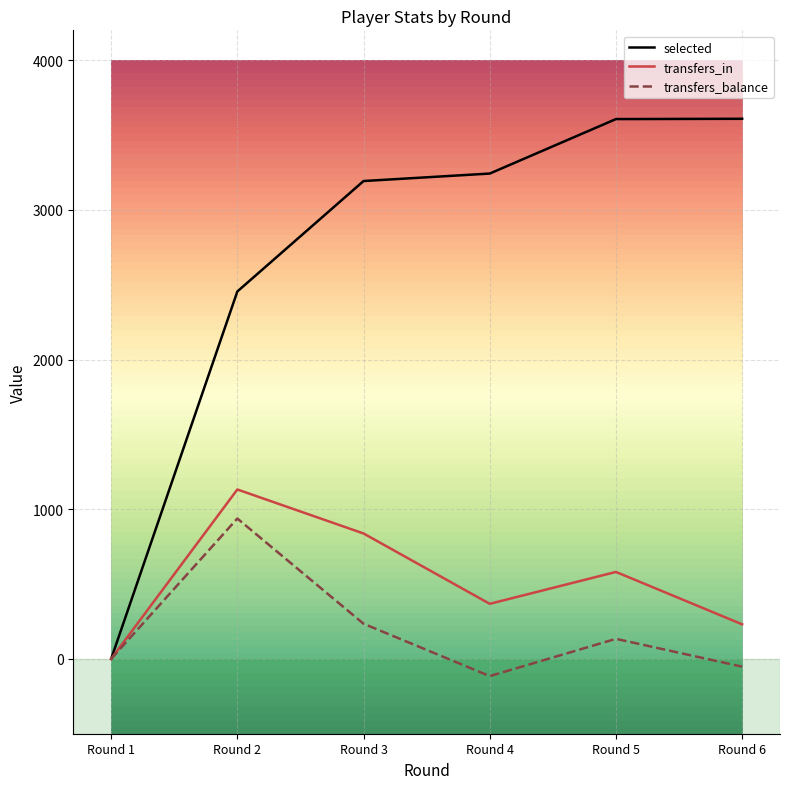

Which series has the largest total across all categories?

selected